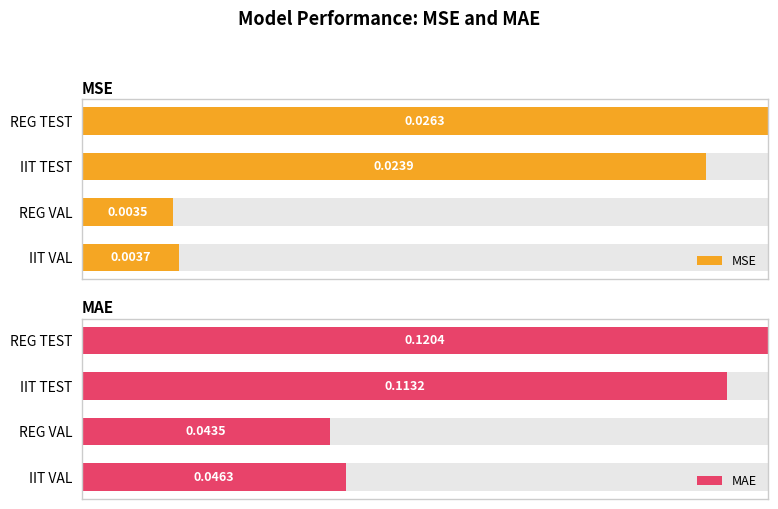

What are all the series names shown in the legend?

MSE, MAE